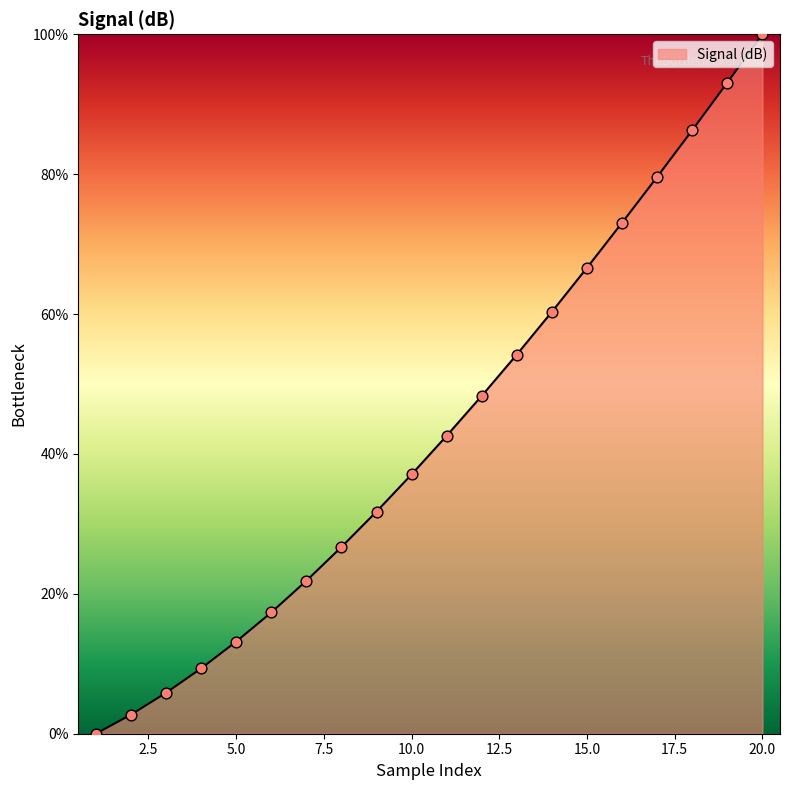

What is the difference between the maximum and minimum values?

100.0